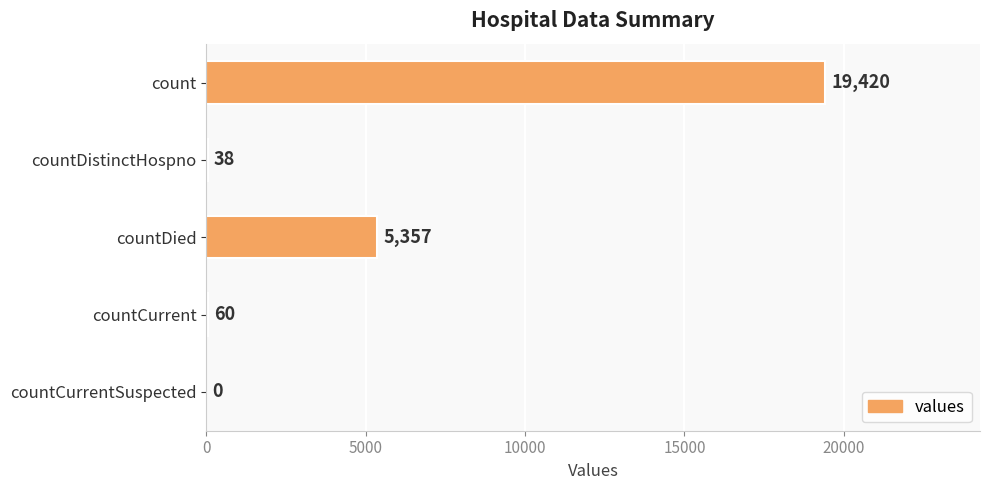

What is the average value?

4975